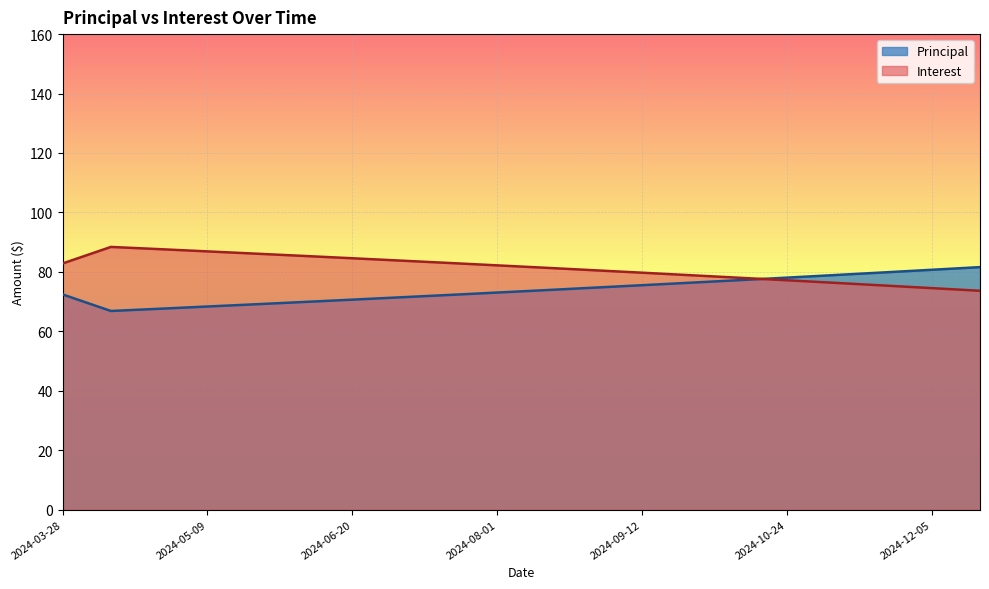

List the series in order of their overall mean, highest first.

Interest, Principal